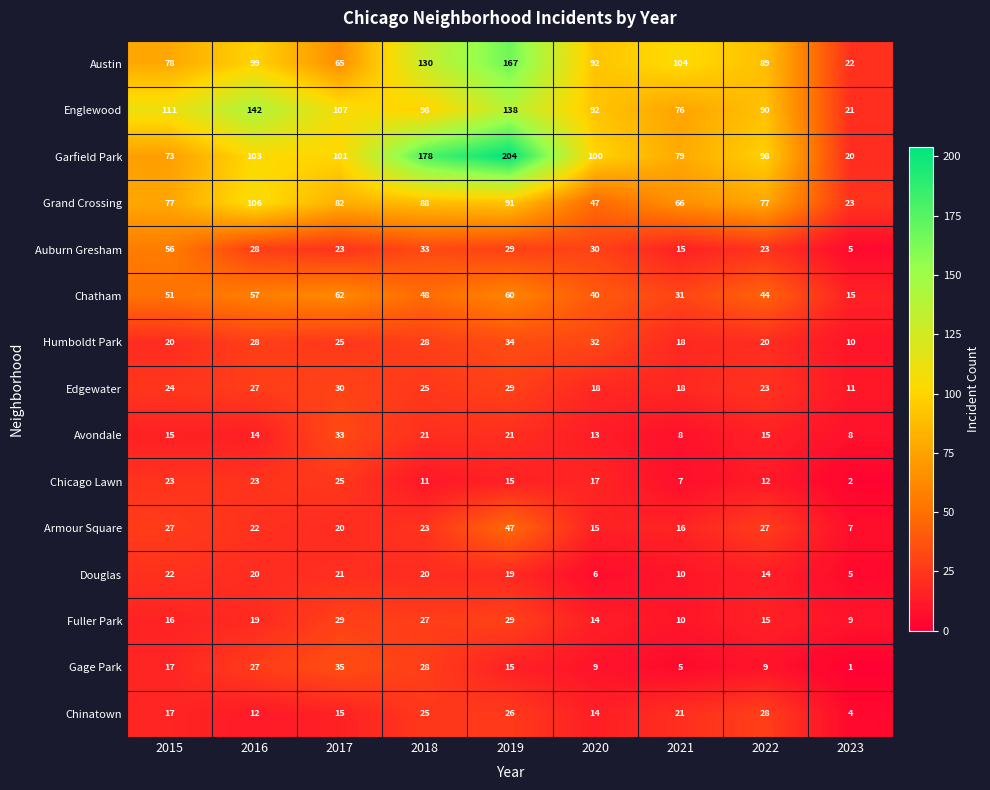

List the series in order of their peak value, lowest first.

Douglas, Chicago Lawn, Chinatown, Fuller Park, Edgewater, Avondale, Humboldt Park, Gage Park, Armour Square, Auburn Gresham, Chatham, Grand Crossing, Englewood, Austin, Garfield Park